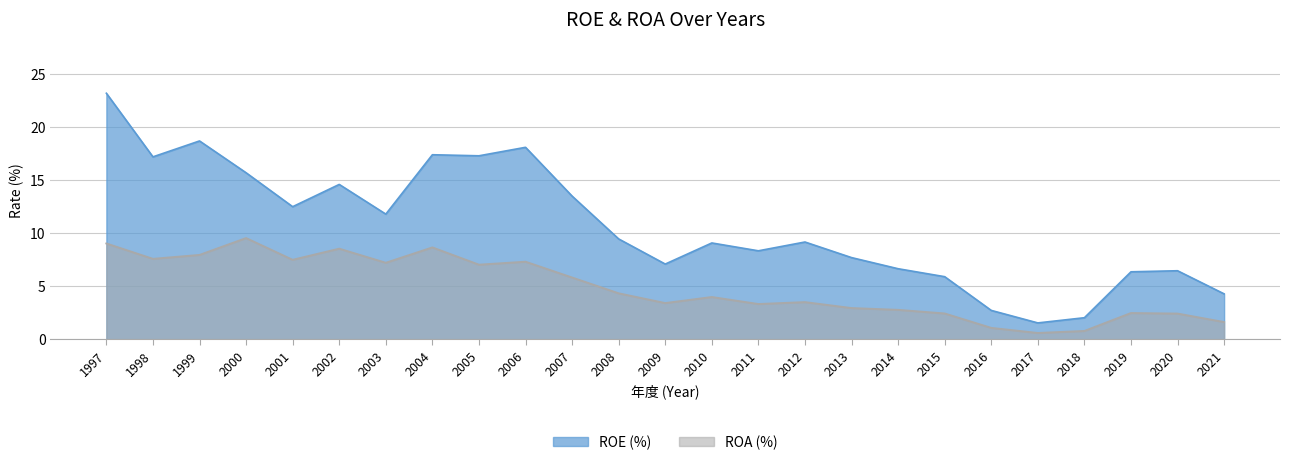

What is the highest value of the ROE (%) series?

23.2